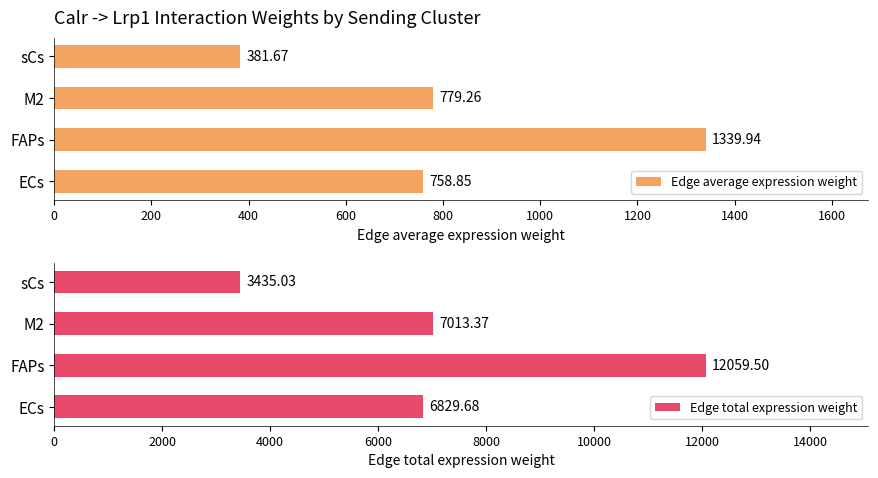

What is the difference between the maximum and second lowest values in the Edge average expression weight series?

581.1